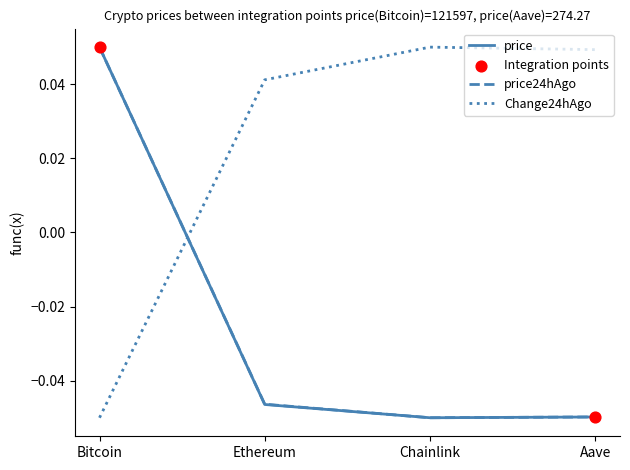

Is the value of price at Bitcoin greater than the value of Change24hAgo at Bitcoin?

Yes